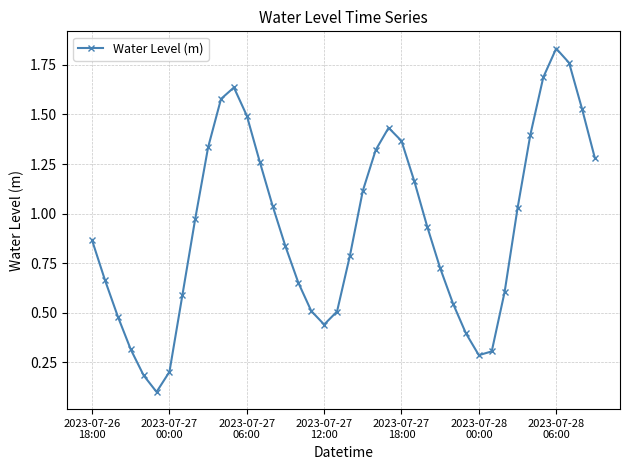

True or false: the data has more than 0 interior local peaks.

True